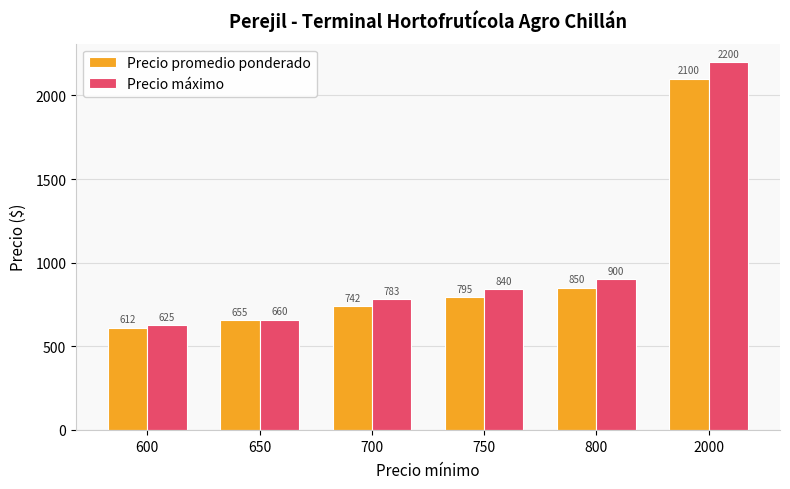

Is the value of Precio máximo at 700 greater than the value of Precio promedio ponderado at 2000?

No